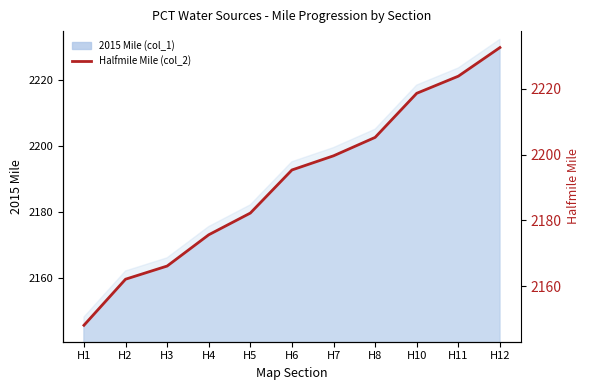

Is it true that the value at H5 is 3020.8?

False